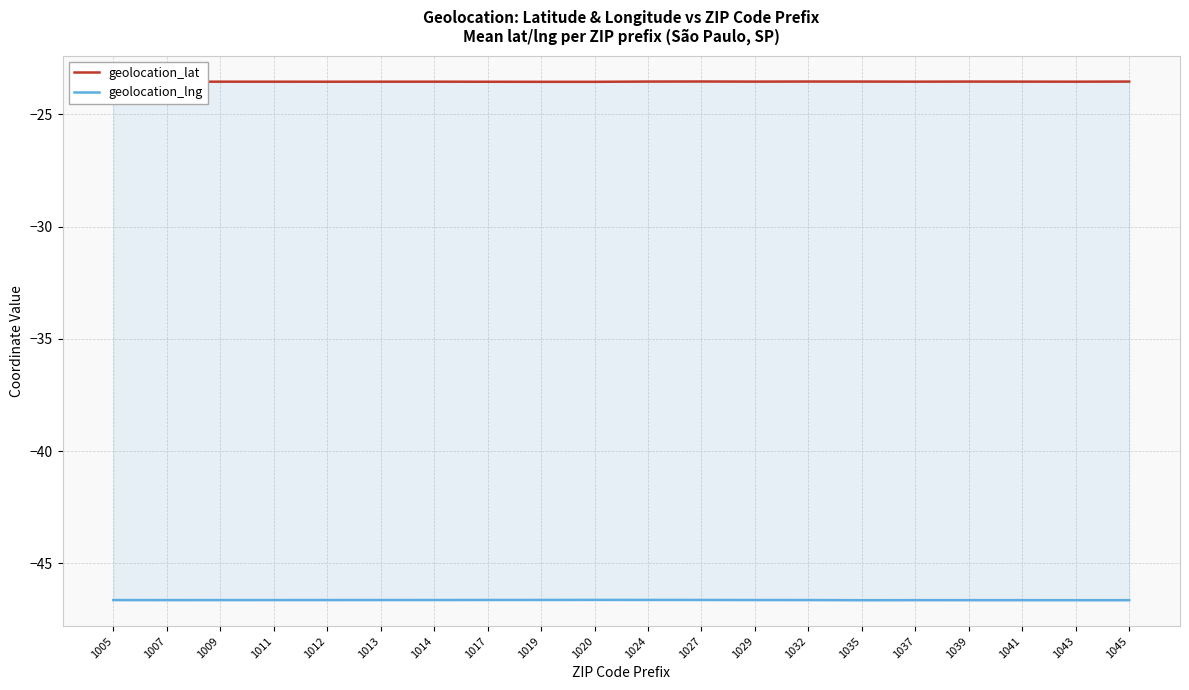

How many categories are shown in the chart?

20